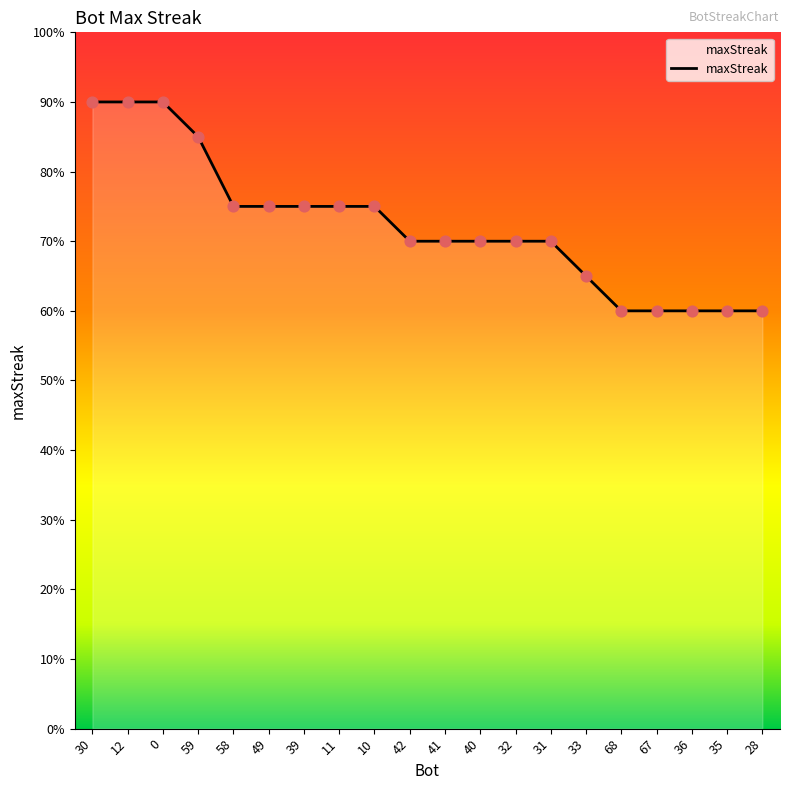

Approximately how many times larger is the value at 40 compared to 49?

0.9